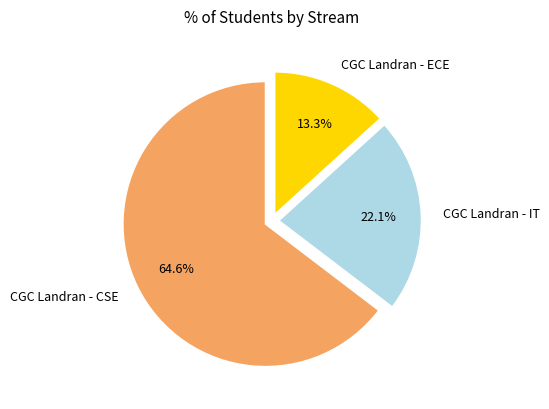

Is there any slice that represents more than half of the pie?

Yes